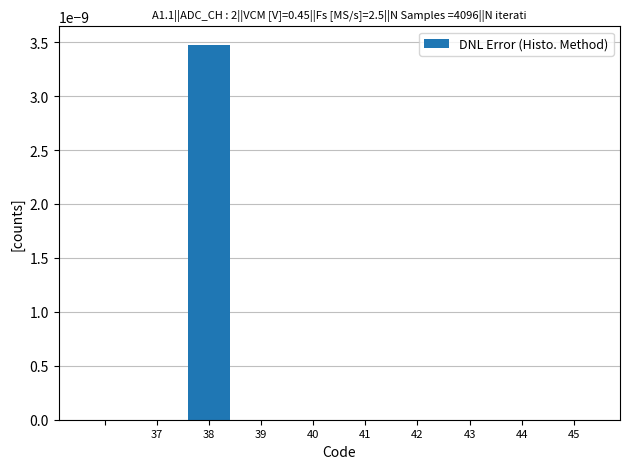

The value at 45 is 0.0. True or false?

True